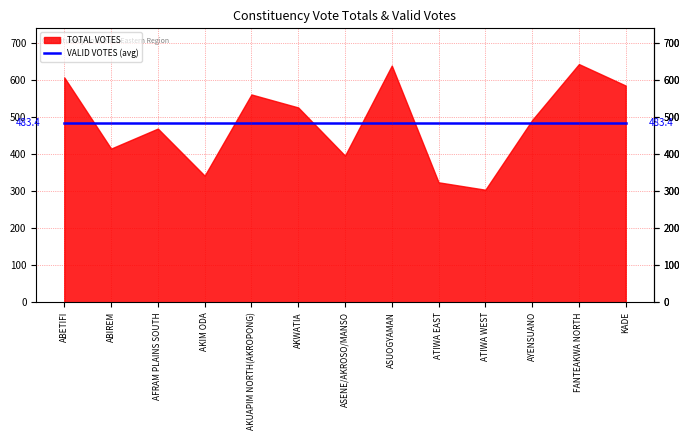

True or false: TOTAL VOTES and ALBERTA ASUMANIWAA AKOTO intersect in this chart.

False